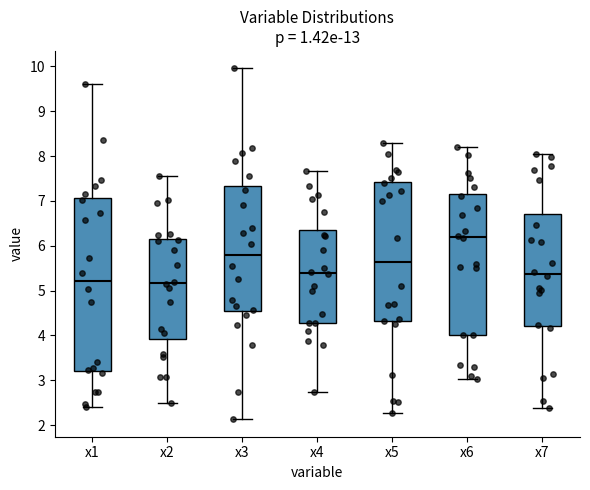

Reading left to right, transcribe this box plot: for each box, give where its median line is, the range the box spans, and where its two whiskers end, as read against the y-axis. The values are not printed on the chart, so give them approximately, as read against the axis.

x1: median 5.2, box 3.2 to 7.1, whiskers 2.4 to 9.6
x2: median 5.2, box 3.9 to 6.2, whiskers 2.5 to 7.6
x3: median 5.8, box 4.5 to 7.3, whiskers 2.1 to 10.0
x4: median 5.4, box 4.3 to 6.4, whiskers 2.7 to 7.7
x5: median 5.6, box 4.3 to 7.4, whiskers 2.3 to 8.3
x6: median 6.2, box 4.0 to 7.2, whiskers 3.0 to 8.2
x7: median 5.4, box 4.2 to 6.7, whiskers 2.4 to 8.0